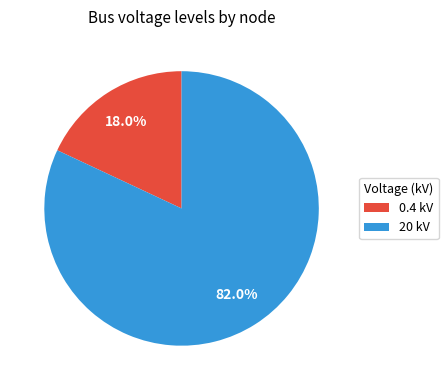

What is the largest slice in the pie chart?

20 kV